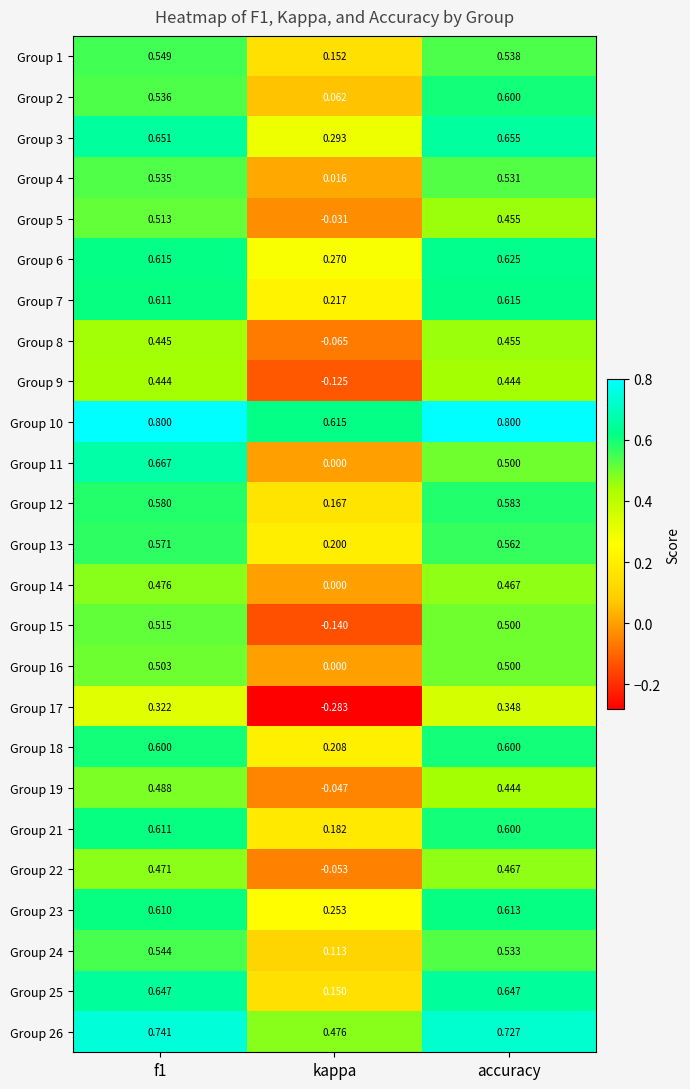

At which label does Group 5 reach its minimum?

kappa